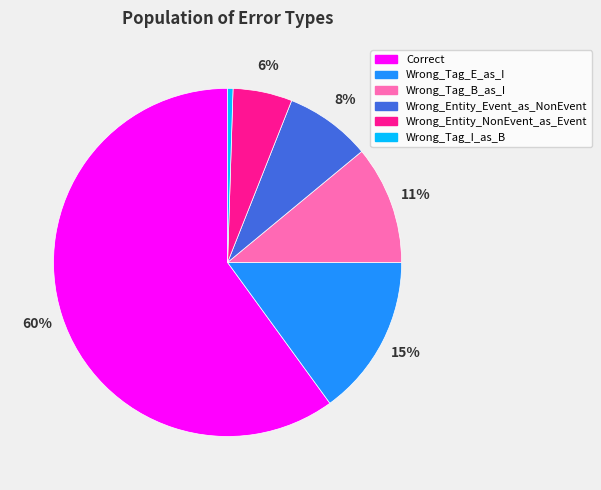

Do Wrong_Entity_Event_as_NonEvent and Correct together represent more than half of the pie?

Yes